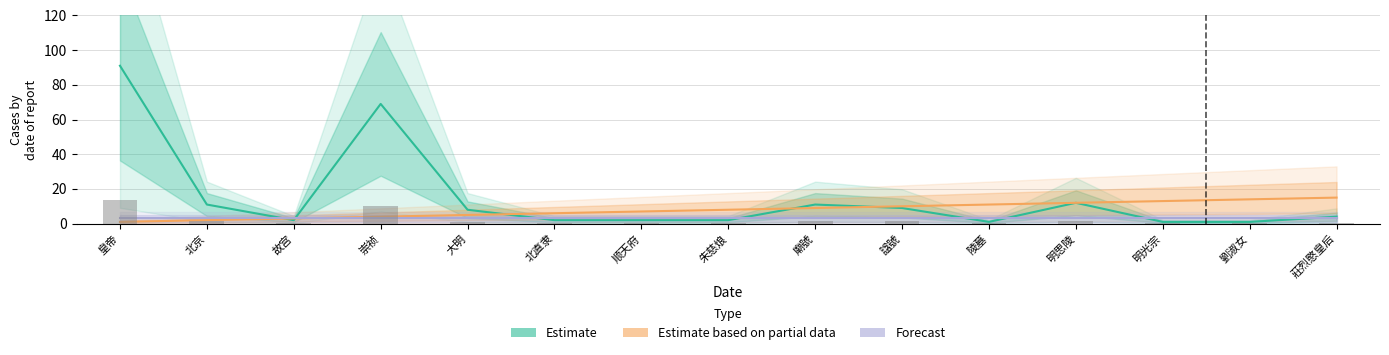

The value of Estimate based on partial data at 故宫 is 2. True or false?

False